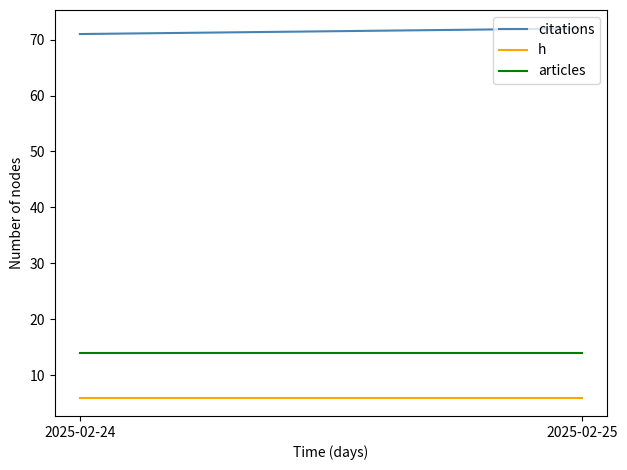

Between 2025-02-24 and 2025-02-25, which series saw the biggest shift?

citations